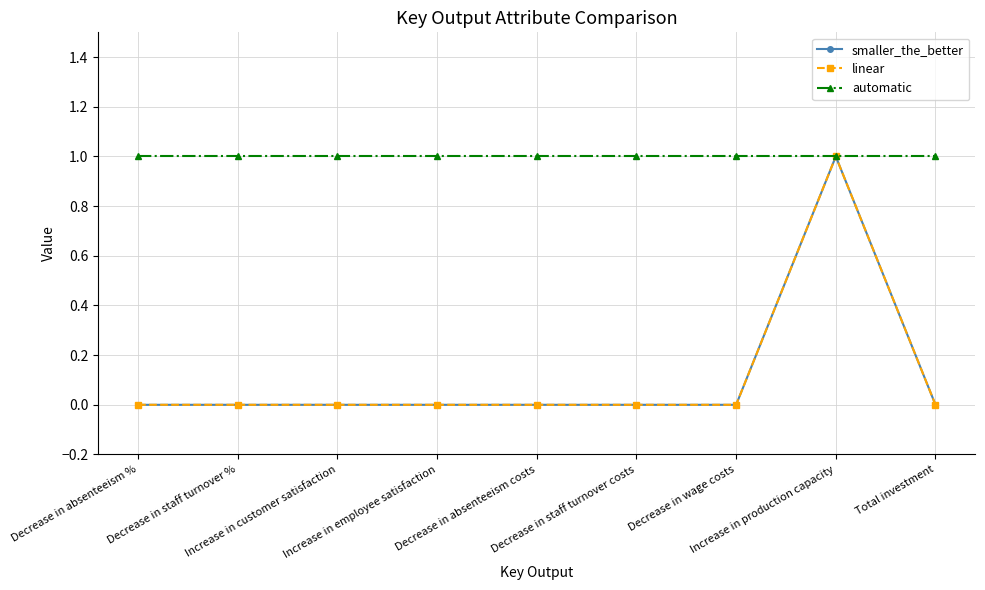

Reading left to right, transcribe all the data shown in this chart.

smaller_the_better: Decrease in absenteeism %=0	Decrease in staff turnover %=0	Increase in customer satisfaction=0	Increase in employee satisfaction=0	Decrease in absenteeism costs=0	Decrease in staff turnover costs=0	Decrease in wage costs=0	Increase in production capacity=1	Total investment=0
linear: Decrease in absenteeism %=0	Decrease in staff turnover %=0	Increase in customer satisfaction=0	Increase in employee satisfaction=0	Decrease in absenteeism costs=0	Decrease in staff turnover costs=0	Decrease in wage costs=0	Increase in production capacity=1	Total investment=0
automatic: Decrease in absenteeism %=1	Decrease in staff turnover %=1	Increase in customer satisfaction=1	Increase in employee satisfaction=1	Decrease in absenteeism costs=1	Decrease in staff turnover costs=1	Decrease in wage costs=1	Increase in production capacity=1	Total investment=1